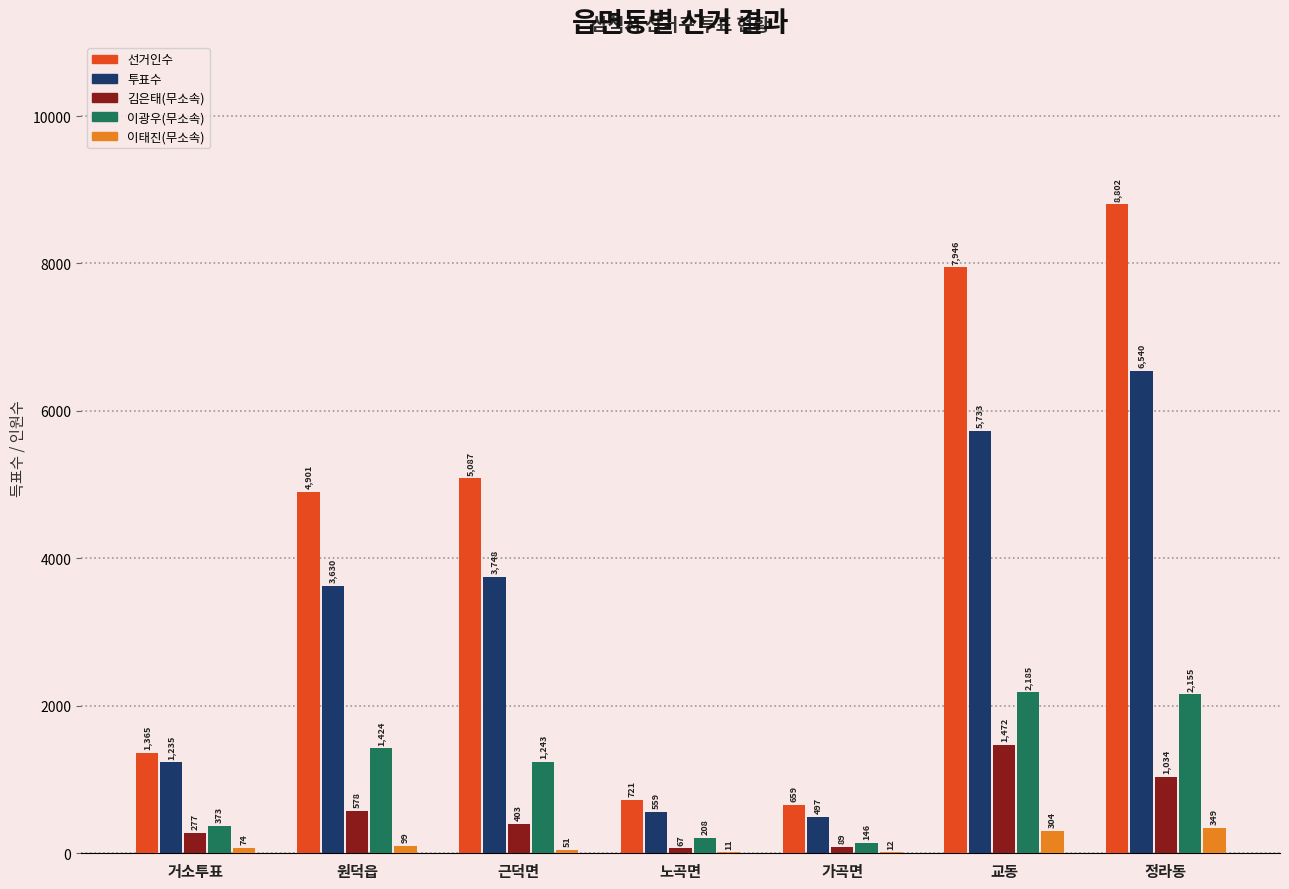

Between 원덕읍 and 노곡면, which series saw the biggest shift?

선거인수